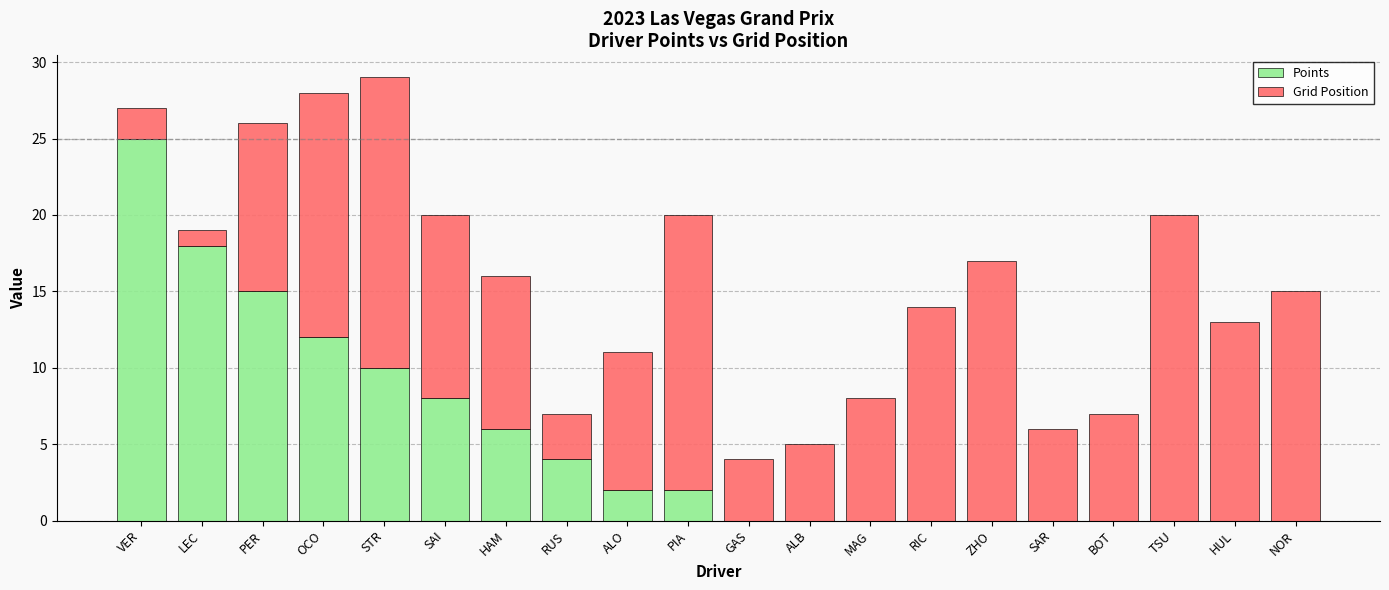

What is the average value of the Points series?

5